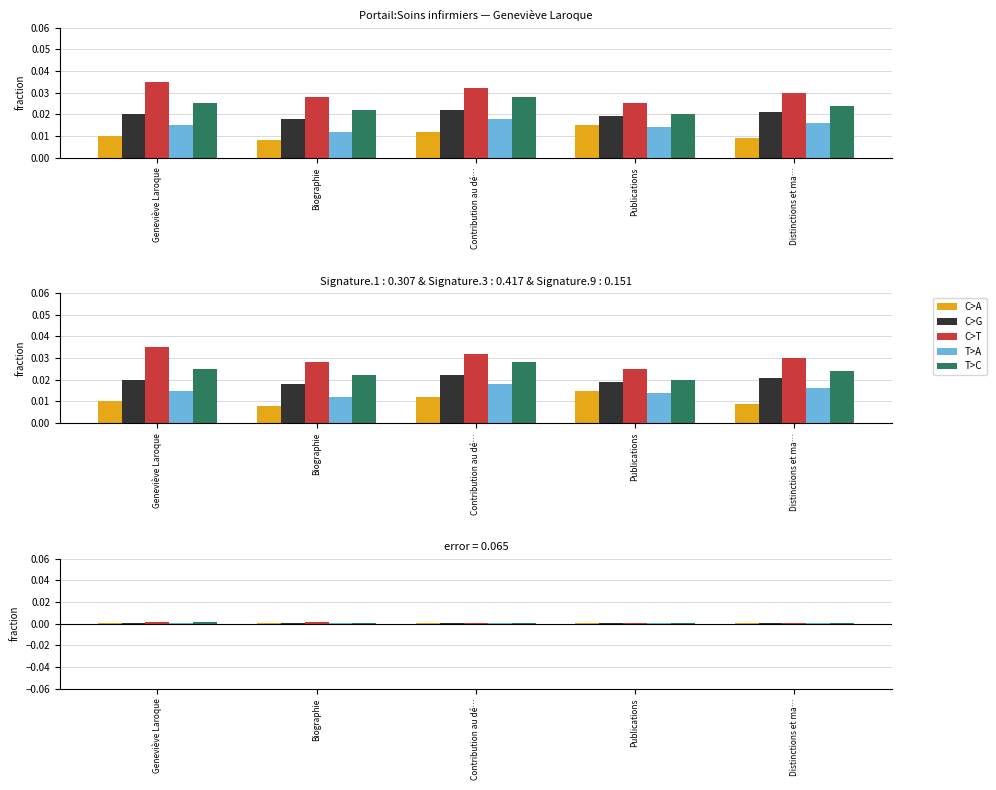

Rank the series by their maximum value, from lowest to highest.

C>A, T>A, C>G, T>C, C>T